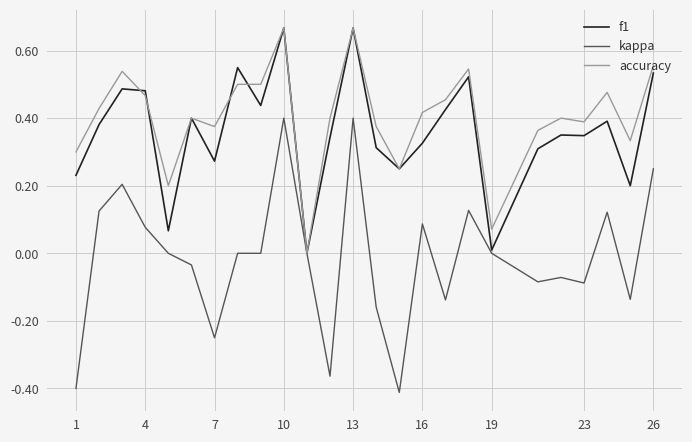

Which series has the largest range (max minus min)?

kappa